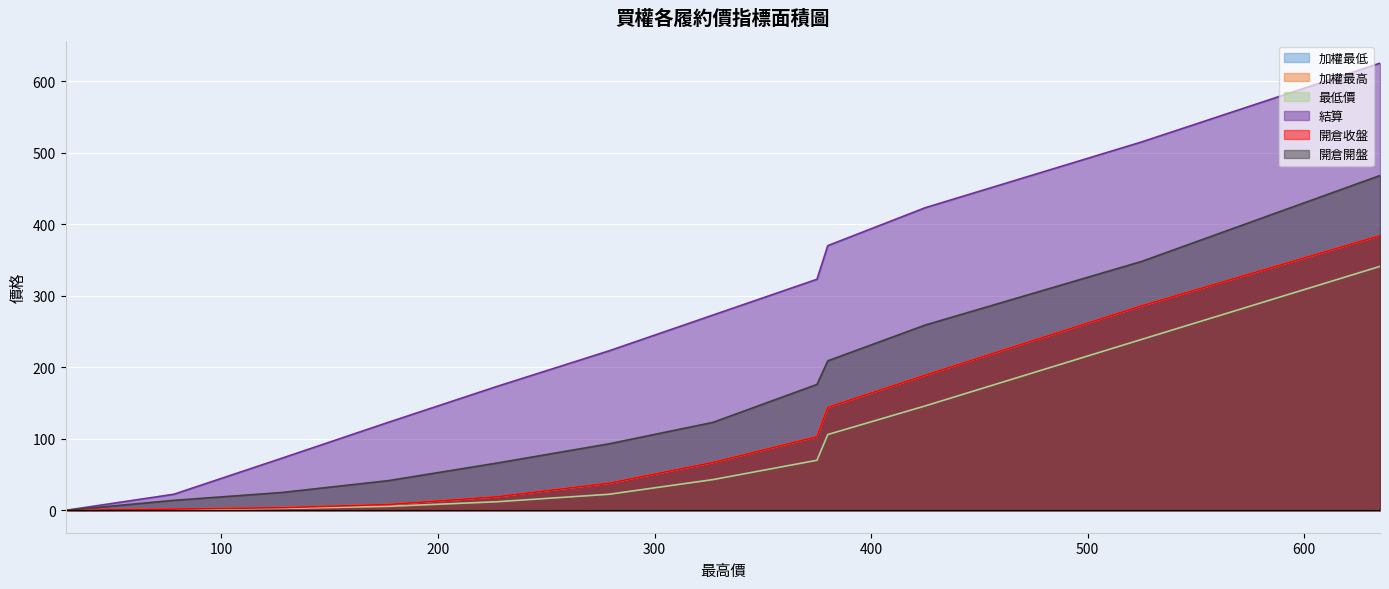

Reading left to right, transcribe all the data shown in this chart.

加權最低: 635=384.0	525=286.0	425=189.0	380=144.0	375=103.0	327=67.0	279=38.0	227=19.0	177=8.2	128=3.8	78=1.8	28=0.0
加權最高: 635=384.0	525=286.0	425=189.0	380=144.0	375=103.0	327=67.0	279=38.0	227=19.0	177=8.2	128=3.8	78=1.8	28=0.0
最低價: 635=341.0	525=239.0	425=146.0	380=106.0	375=70.0	327=43.0	279=22.5	227=12.0	177=5.6	128=2.7	78=1.0	28=0.0
結算: 635=625.0	525=515.0	425=423.0	380=370.0	375=323.0	327=273.0	279=223.0	227=173.0	177=123.0	128=73.0	78=22.5	28=0.0
開倉收盤: 635=384.0	525=286.0	425=189.0	380=144.0	375=103.0	327=67.0	279=38.0	227=19.0	177=8.2	128=3.8	78=1.8	28=0.0
開倉開盤: 635=468.0	525=348.0	425=259.0	380=209.0	375=176.0	327=123.0	279=93.0	227=66.0	177=41.5	128=25.0	78=14.0	28=0.0